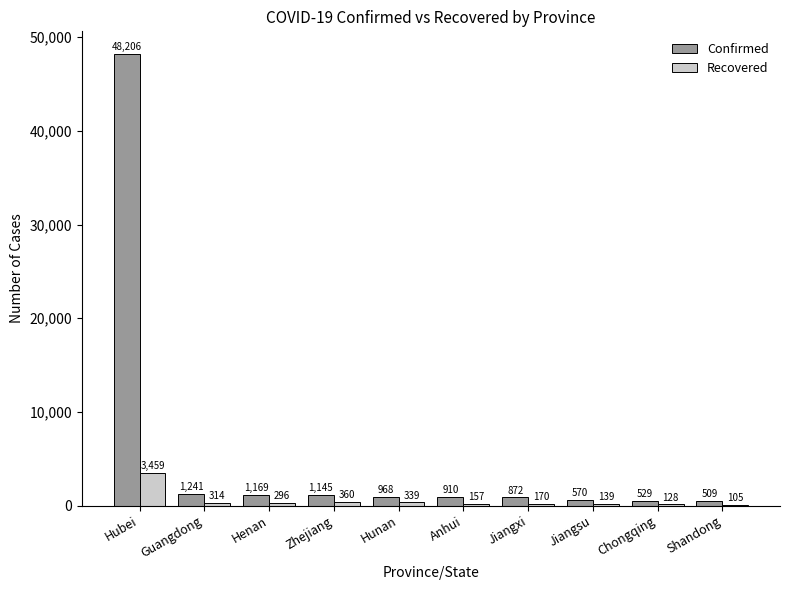

What is the sum of all Recovered values?

5467